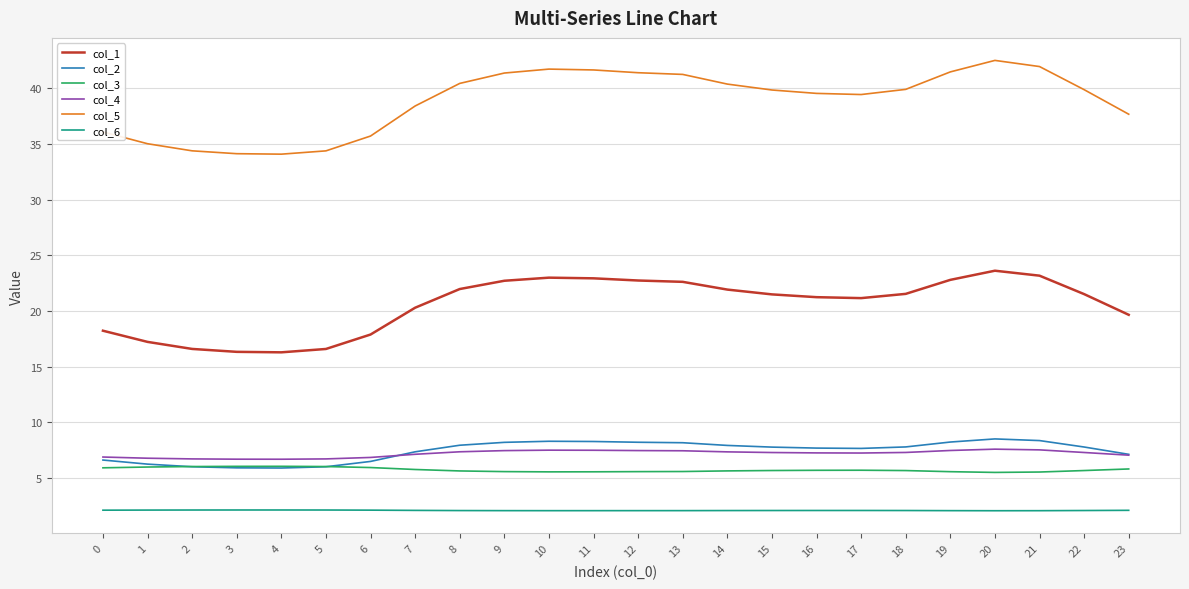

What is the total value across all series at 16?

83.6